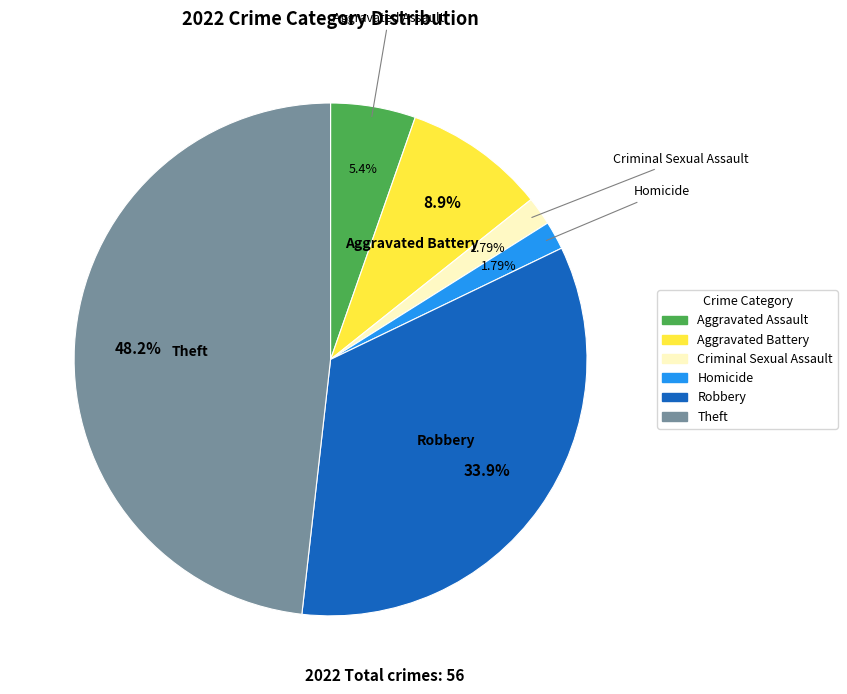

Is there any slice that represents more than half of the pie?

No